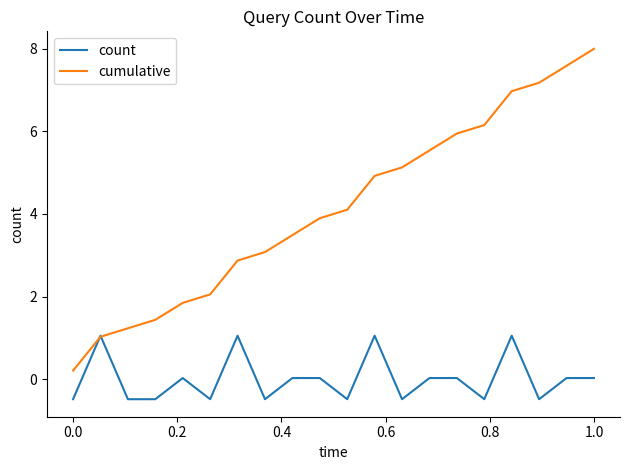

Which series has the largest range (max minus min)?

cumulative